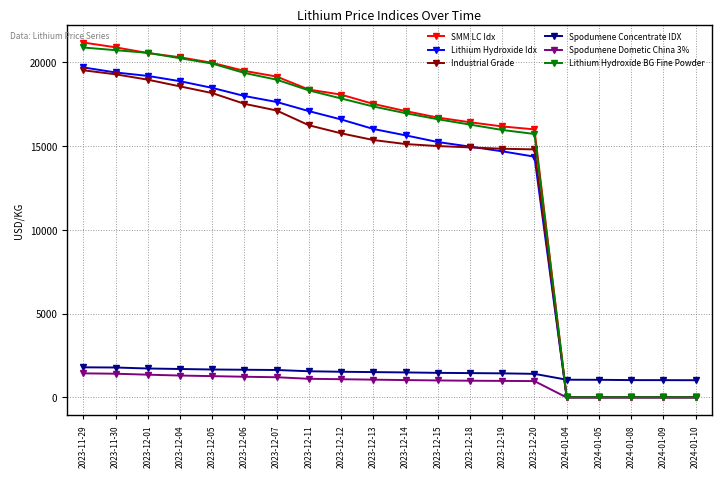

How many lines are shown in the chart?

6